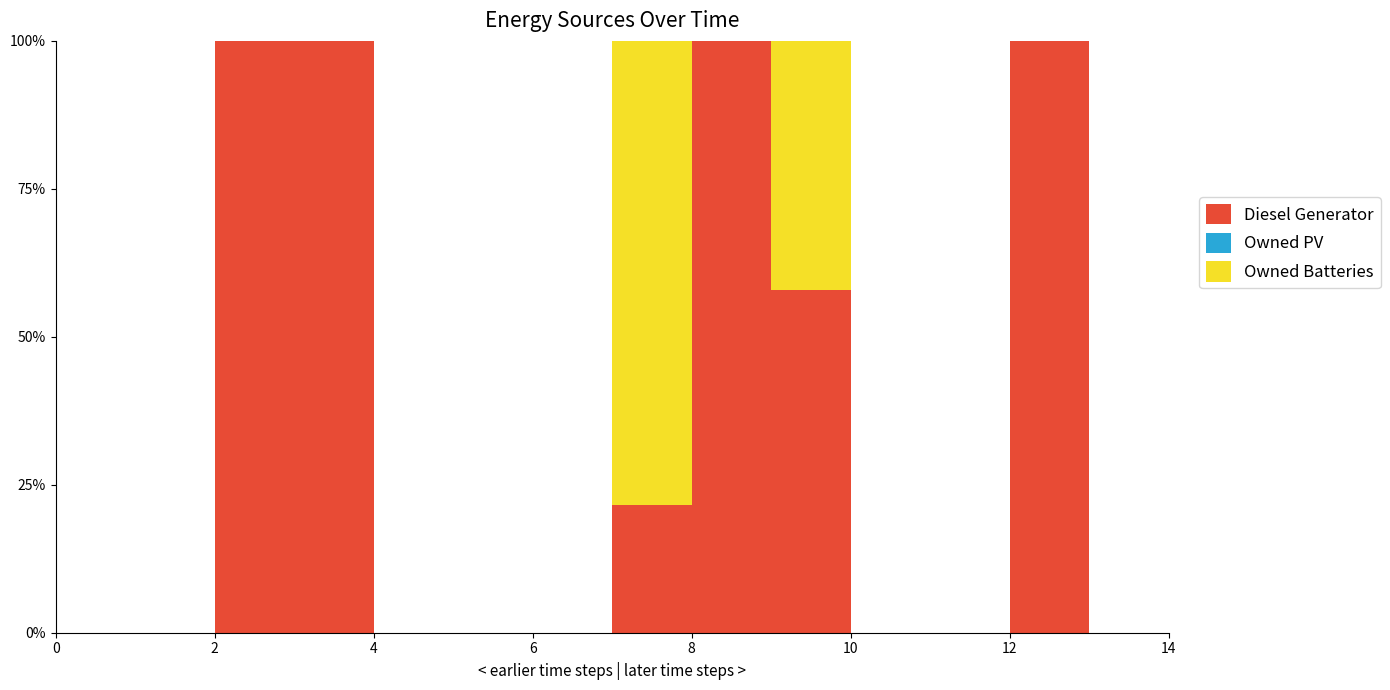

Between 3 and 13, which series saw the biggest shift?

Diesel Generator